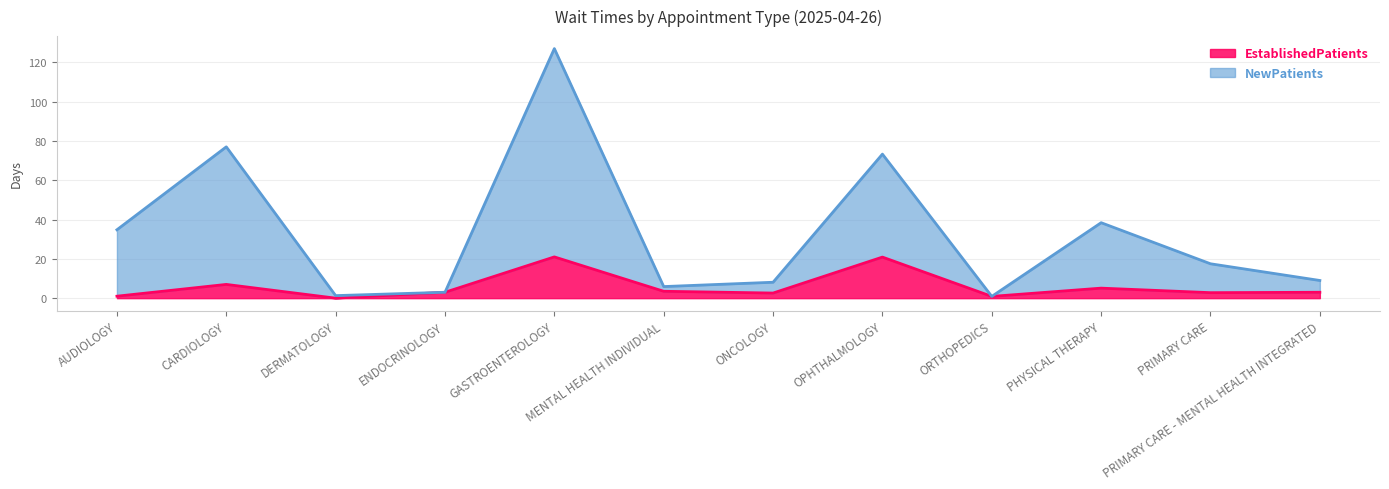

Rank the categories by EstablishedPatients value from highest to lowest.

GASTROENTEROLOGY, OPHTHALMOLOGY, CARDIOLOGY, PHYSICAL THERAPY, MENTAL HEALTH INDIVIDUAL, ENDOCRINOLOGY, PRIMARY CARE - MENTAL HEALTH INTEGRATED, PRIMARY CARE, ONCOLOGY, AUDIOLOGY, ORTHOPEDICS, DERMATOLOGY